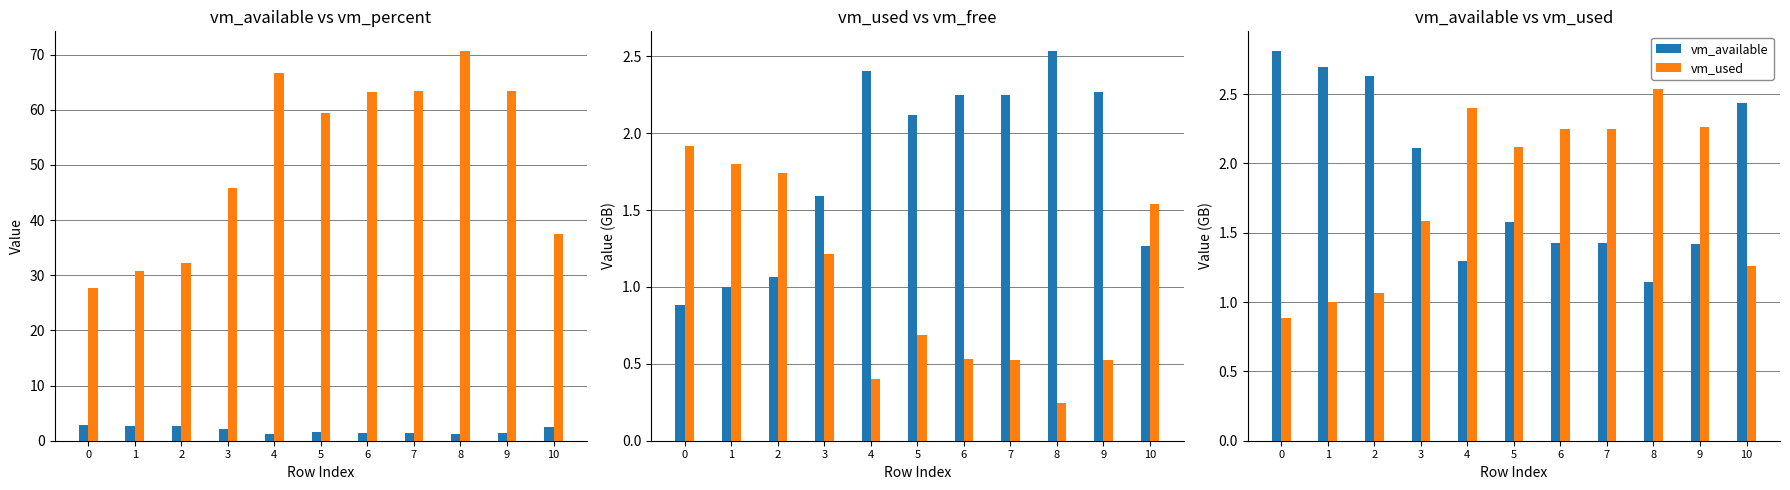

Reading right to left, what are all the values shown in this chart?

vm_available: 2.4	1.4	1.1	1.4	1.4	1.6	1.3	2.1	2.6	2.7	2.8
vm_percent: 37.4	63.5	70.7	63.4	63.3	59.4	66.7	45.8	32.3	30.7	27.7
vm_used: 1.3	2.3	2.5	2.2	2.2	2.1	2.4	1.6	1.1	1.0	0.9
vm_free: 1.5	0.5	0.2	0.5	0.5	0.7	0.4	1.2	1.7	1.8	1.9